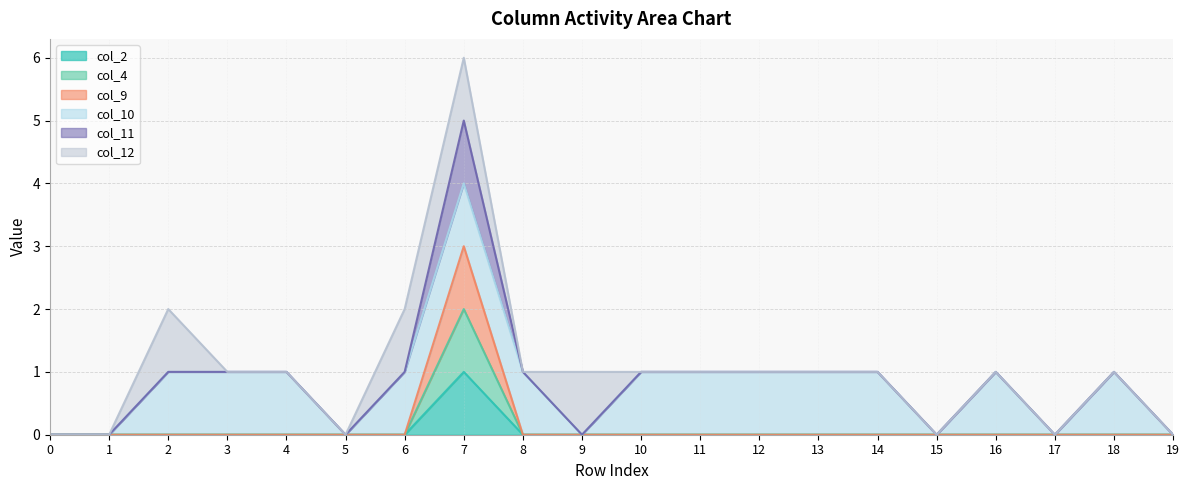

Does the chart display data point markers on the line(s)?

No